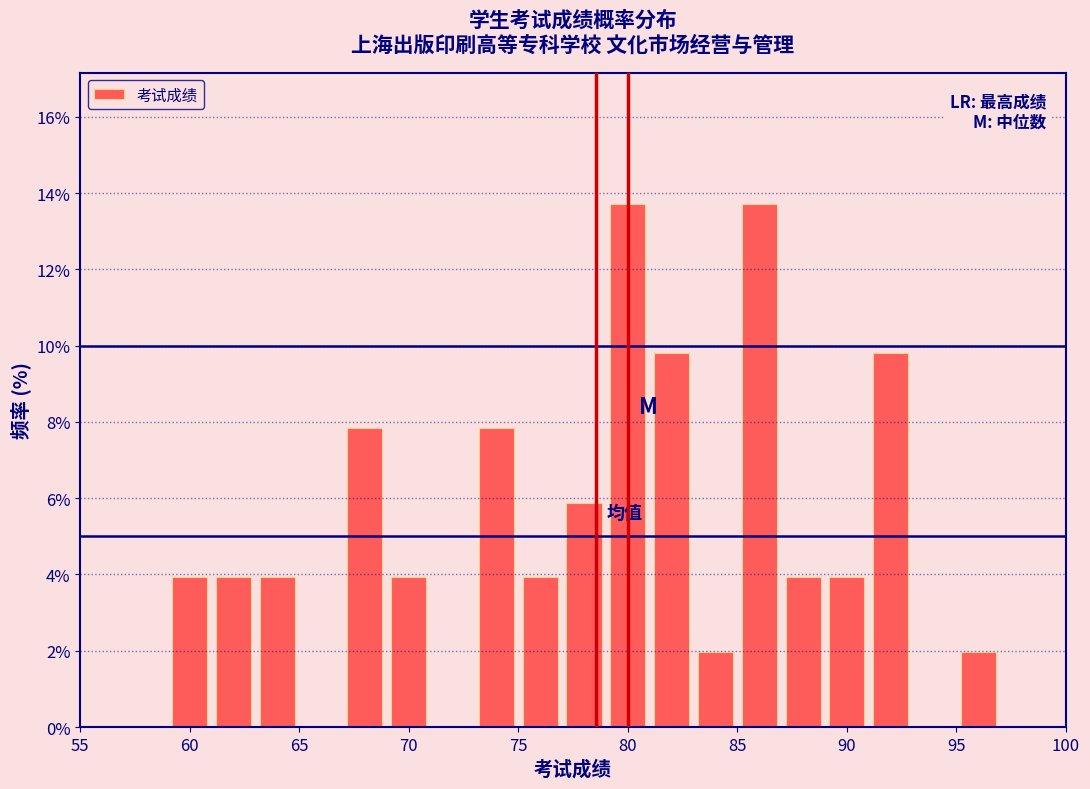

Reading left to right, list every bar in this chart as the range it spans on the x-axis followed by its height. The values are not printed on the chart, so give them approximately, as read against the axis.

55 to 57: 0
57 to 59: 0
59 to 61: 4.0
61 to 63: 4.0
63 to 65: 4.0
65 to 67: 0
67 to 69: 7.8
69 to 71: 4.0
71 to 73: 0
73 to 75: 7.8
75 to 77: 4.0
77 to 79: 5.8
79 to 81: 13.8
81 to 83: 9.8
83 to 85: 2.0
85 to 87: 13.8
87 to 89: 4.0
89 to 91: 4.0
91 to 93: 9.8
93 to 95: 0
95 to 97: 2.0
97 to 99: 0